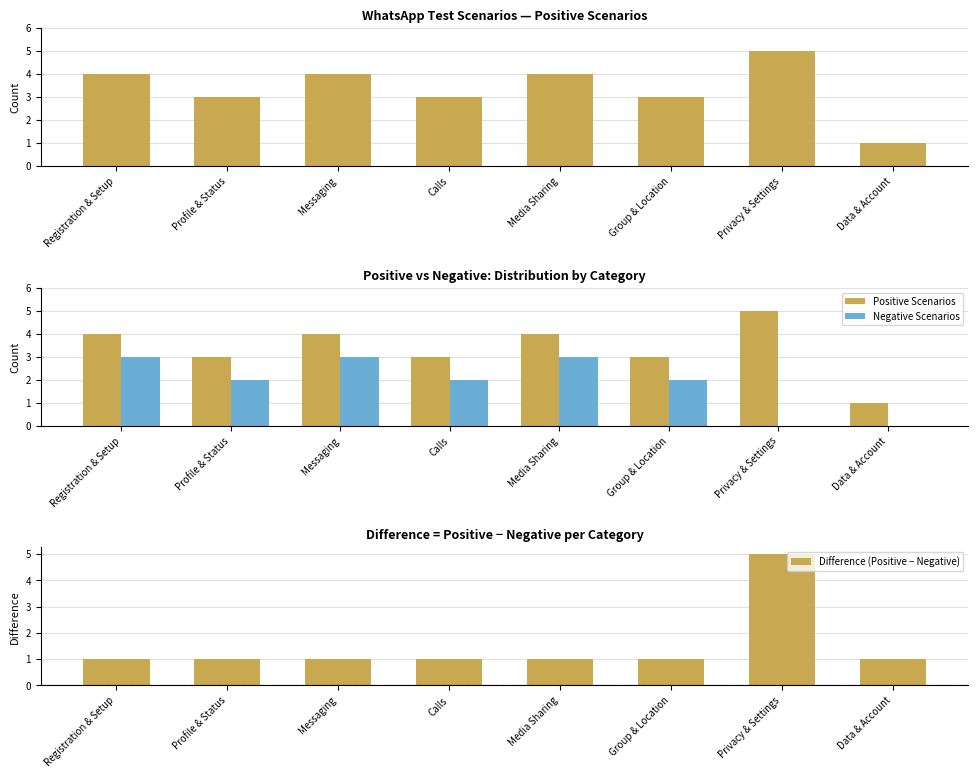

The value of Difference (Positive − Negative) at Calls is 1. True or false?

True